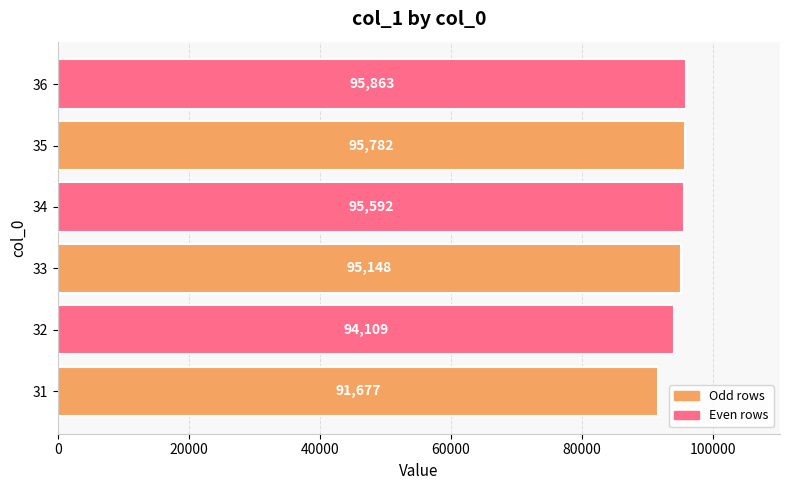

Which has a higher value, 32 or 31?

32